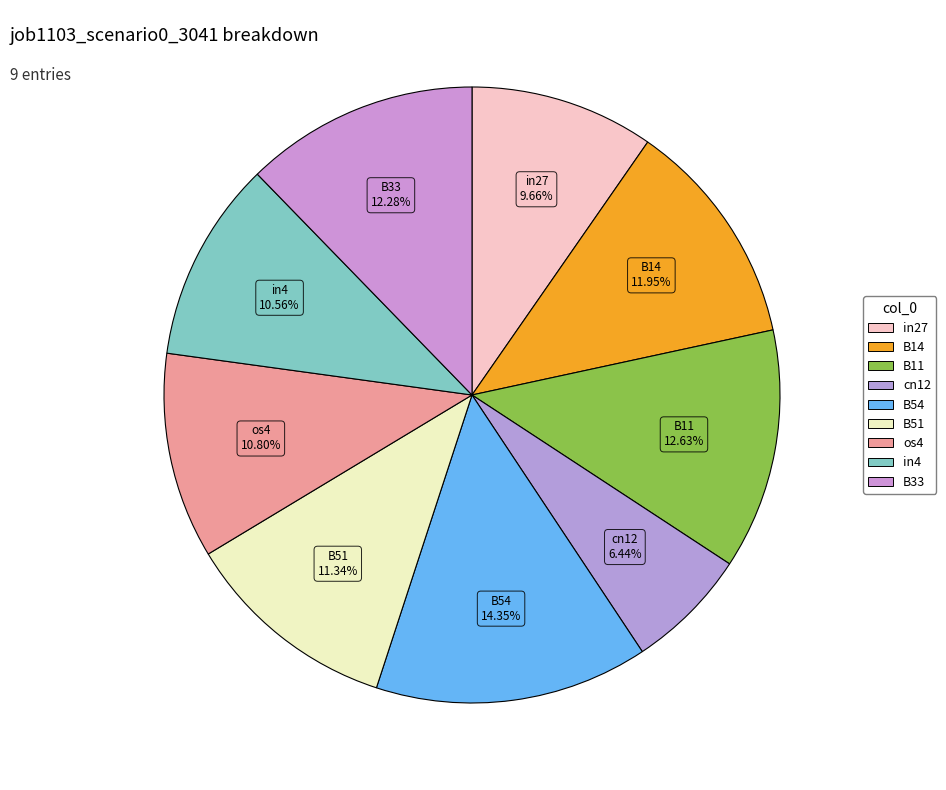

The B51 slice represents 11% of the pie. True or false?

True